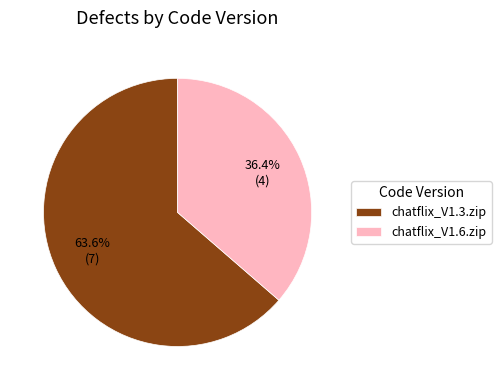

To the nearest percent, what is the combined percentage of chatflix_V1.3.zip and chatflix_V1.6.zip?

100%